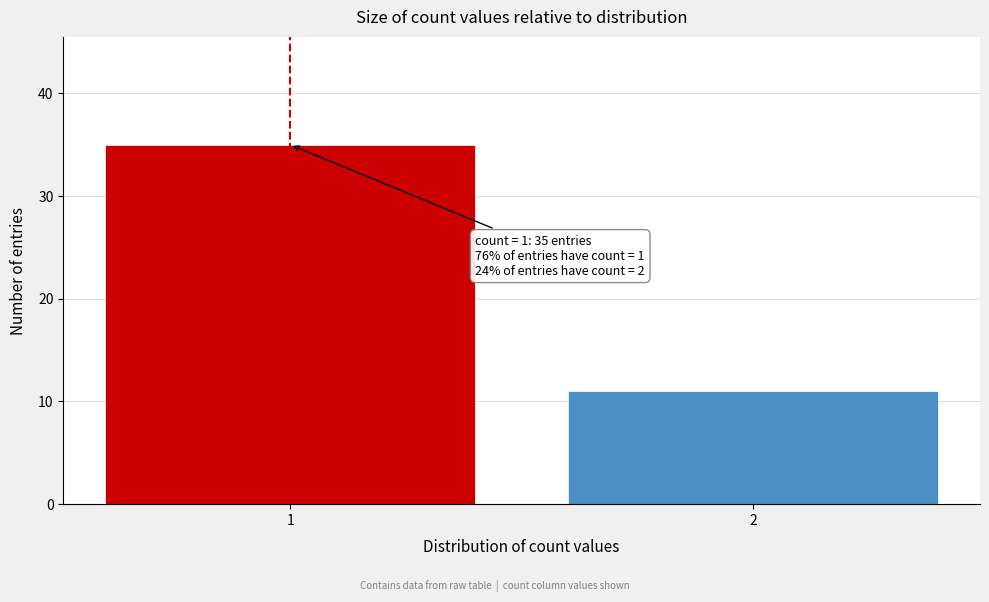

Reading left to right, extract all data points from this chart.

35	11